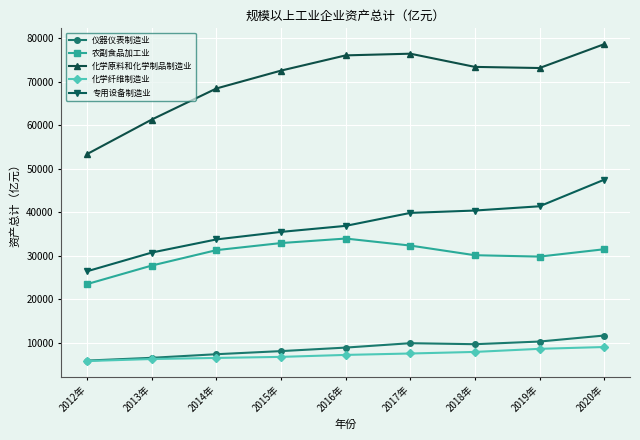

Rank the series by their maximum value, from lowest to highest.

化学纤维制造业, 仪器仪表制造业, 农副食品加工业, 专用设备制造业, 化学原料和化学制品制造业